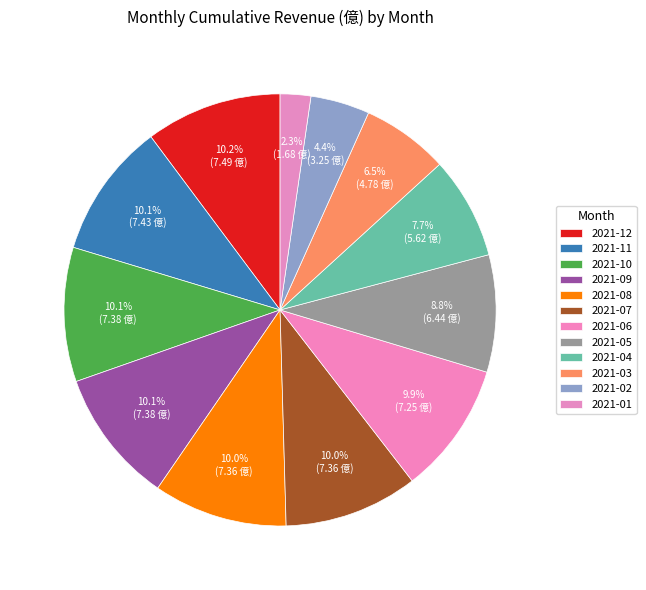

Does any single category account for the majority?

No